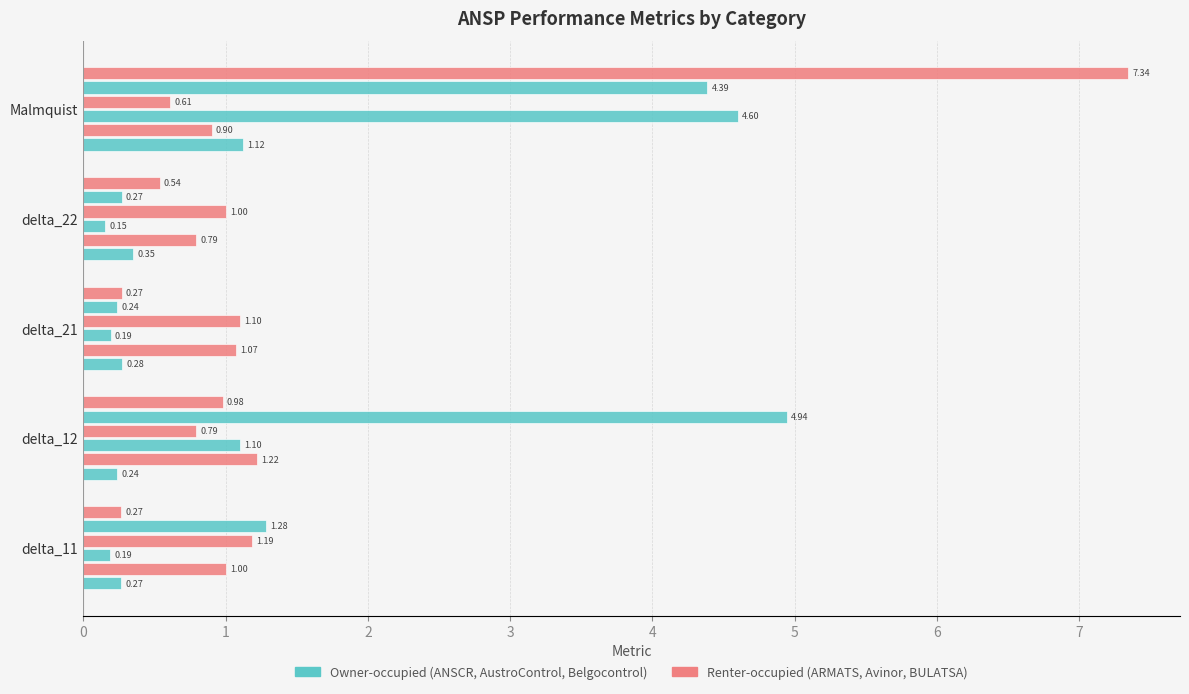

What is the smallest value displayed?

0.2